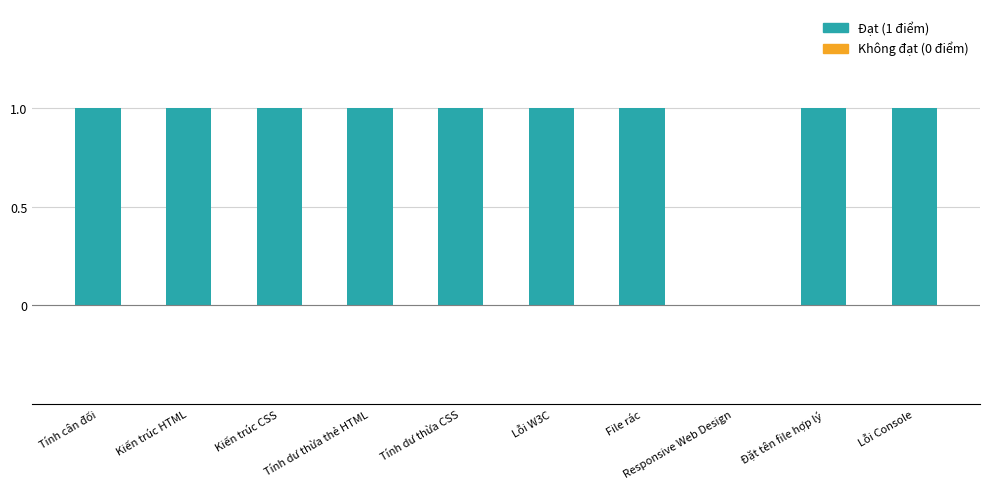

Reading left to right, extract all data points from this chart.

Tính cân đối=1	Kiến trúc HTML=1	Kiến trúc CSS=1	Tính dư thừa thẻ HTML=1	Tính dư thừa CSS=1	Lỗi W3C=1	File rác=1	Responsive Web Design=0	Đặt tên file hợp lý=1	Lỗi Console=1